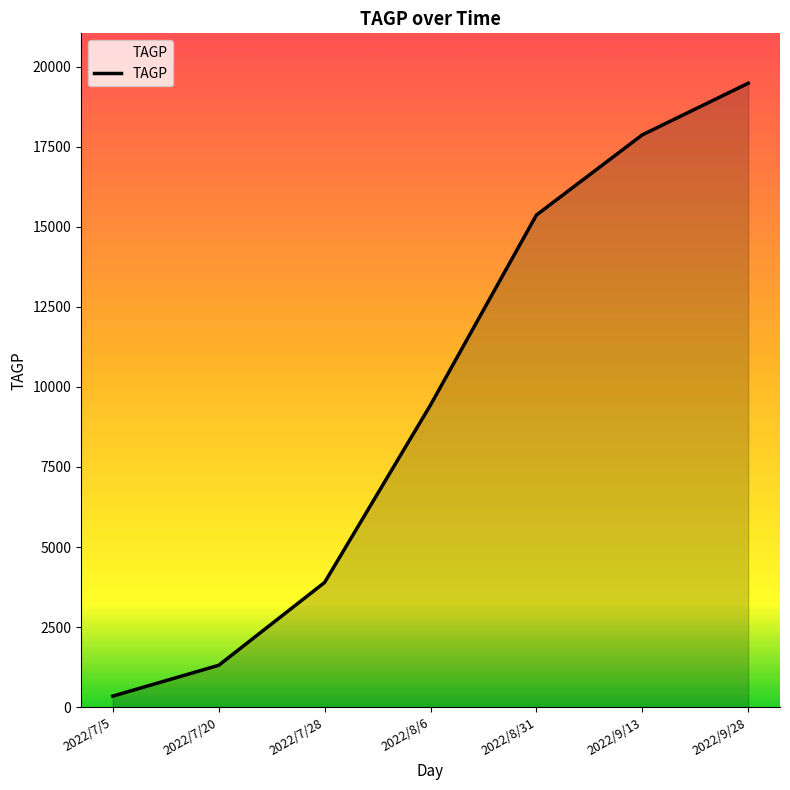

What is the sum of the values at 2022/7/20 and 2022/9/28?

20791.0